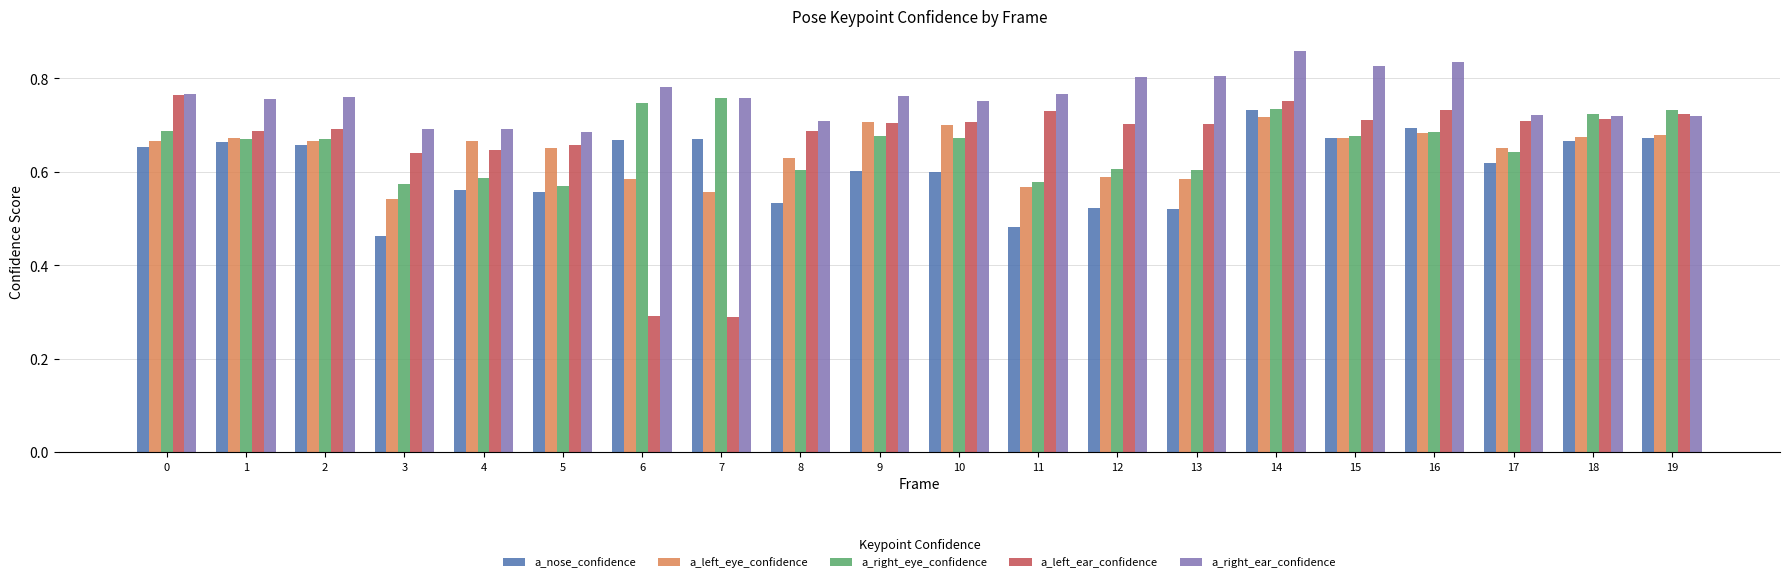

What is the sum of the a_right_ear_confidence values at 9 and 17?

1.5